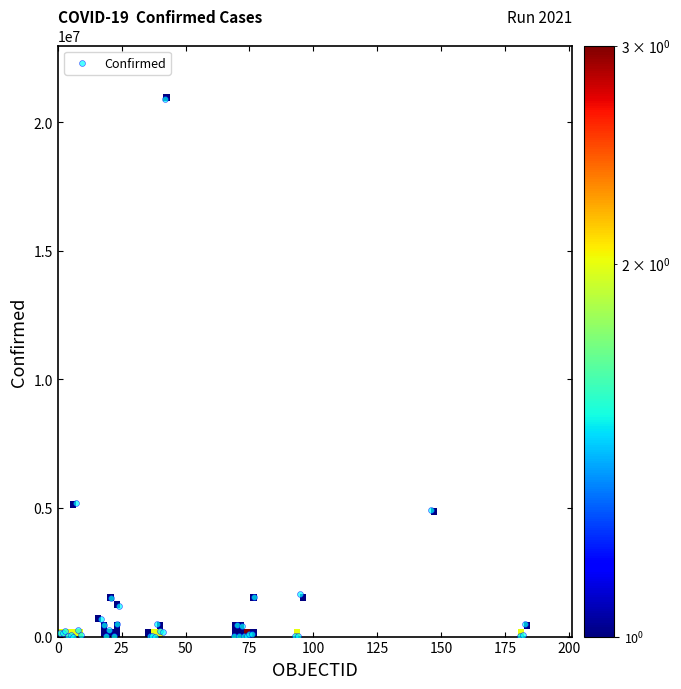

What Y value in the scatter plot is closest to 10446324?

5203802